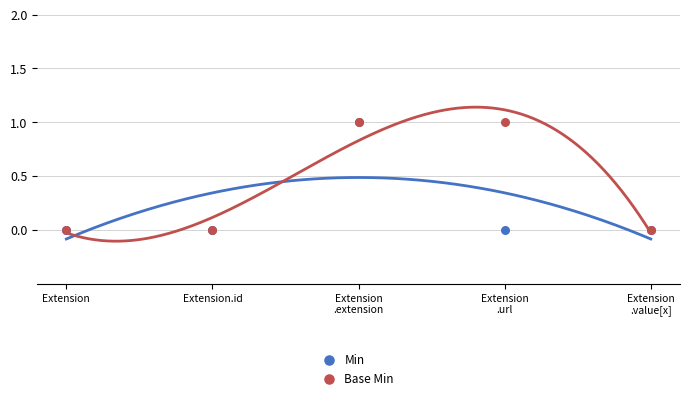

Which series has the widest spread of Y values?

Min